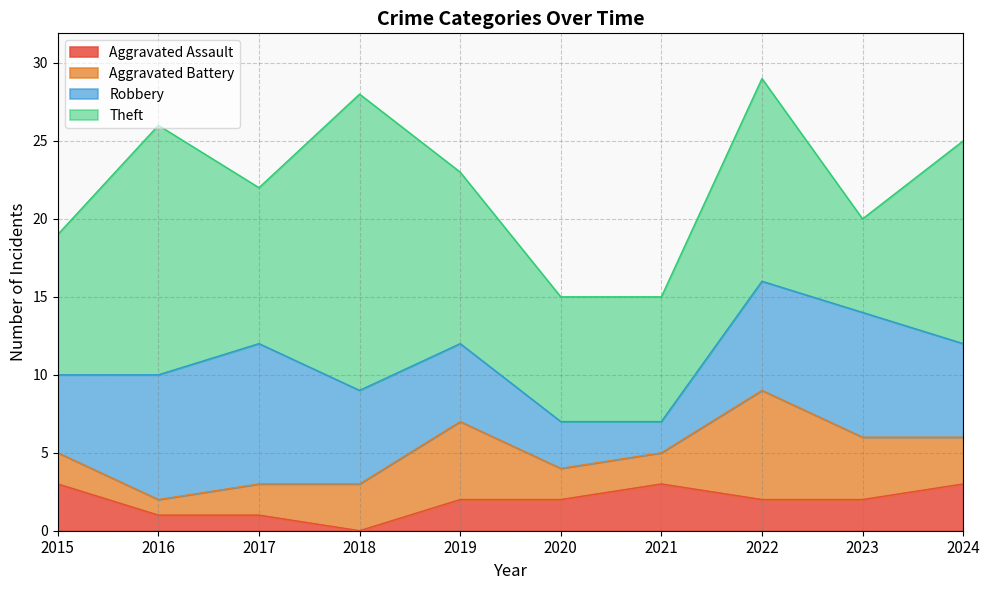

Rank the categories by Aggravated Assault value from lowest to highest.

2018, 2016, 2017, 2019, 2020, 2022, 2023, 2015, 2021, 2024